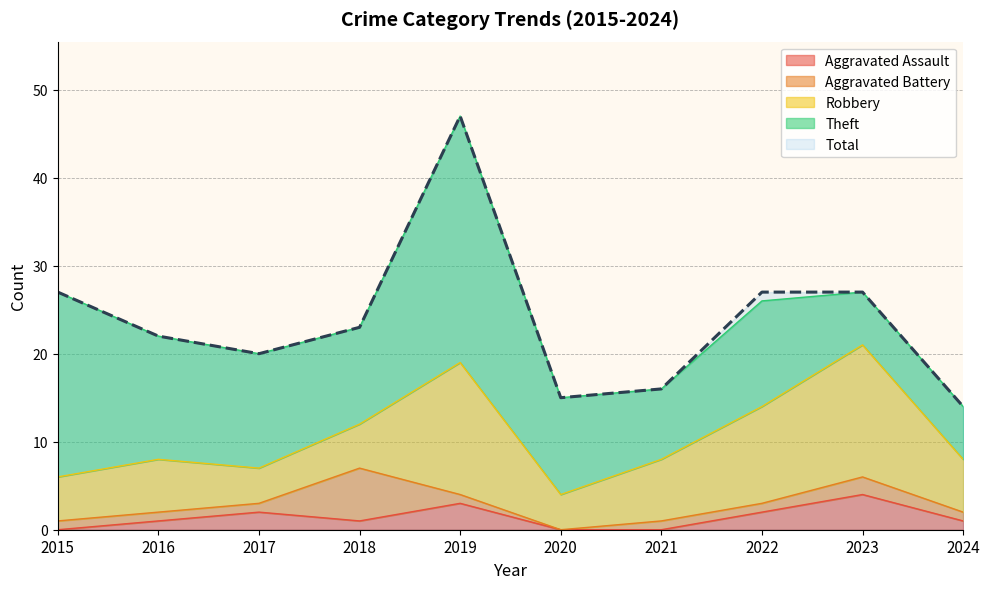

True or false: Total has more than 1 interior local peaks.

False